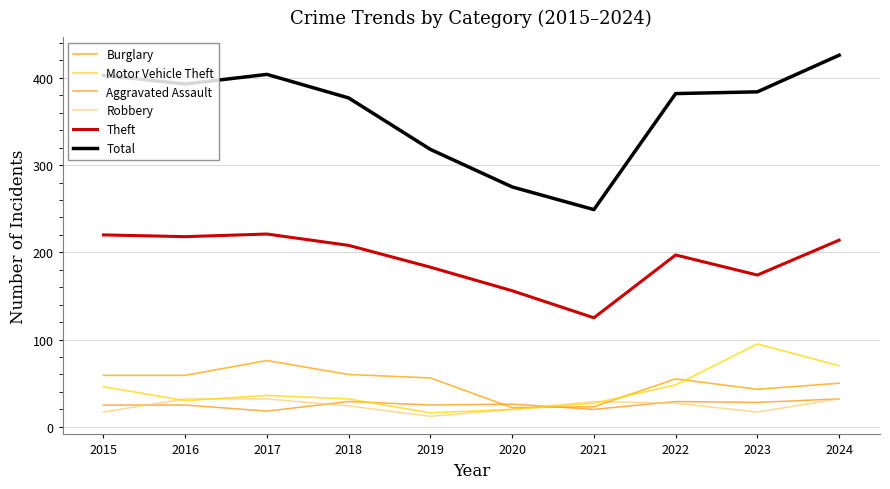

List the labels in order of Total value, smallest first.

2021, 2020, 2019, 2018, 2022, 2023, 2016, 2015, 2017, 2024